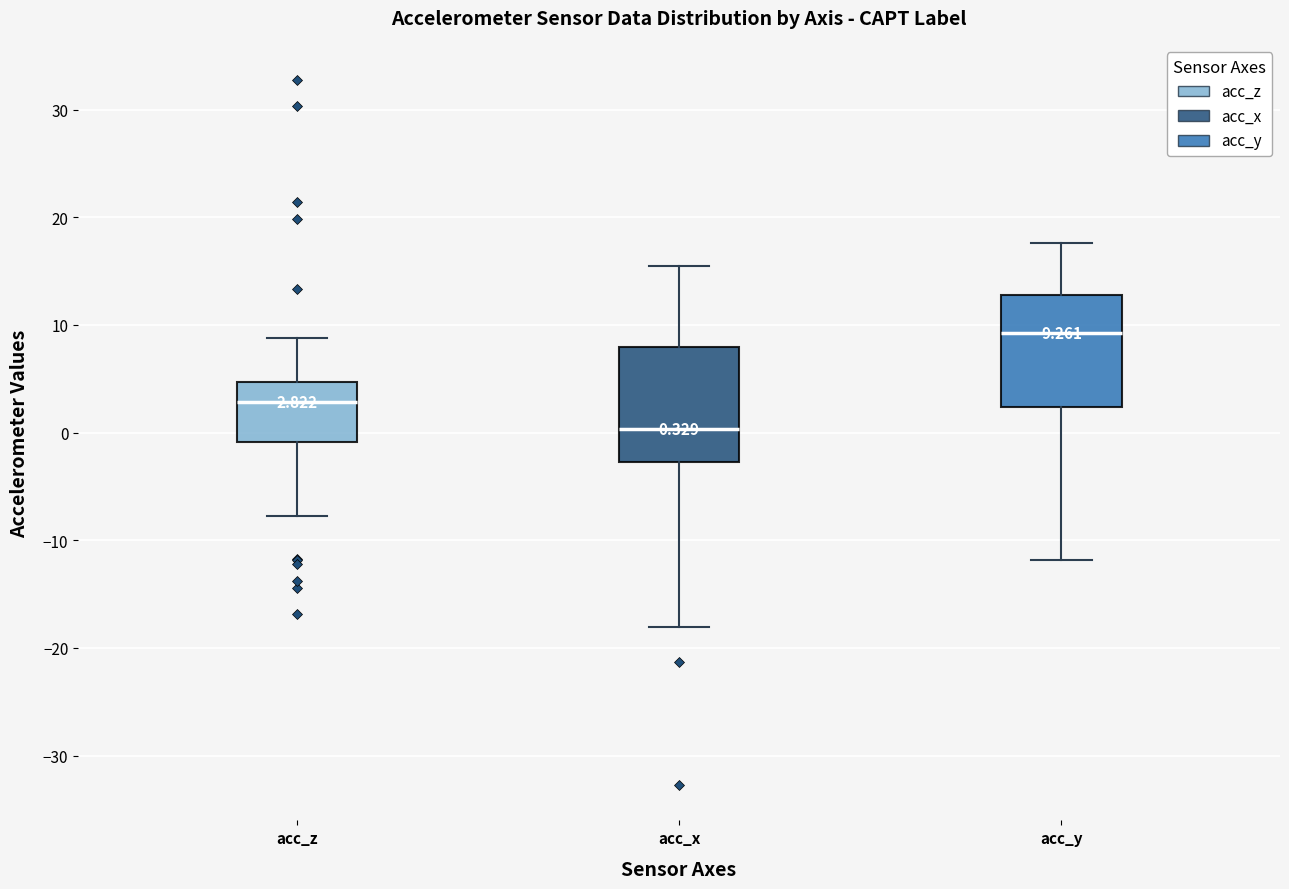

Which box has the highest median line?

acc_y